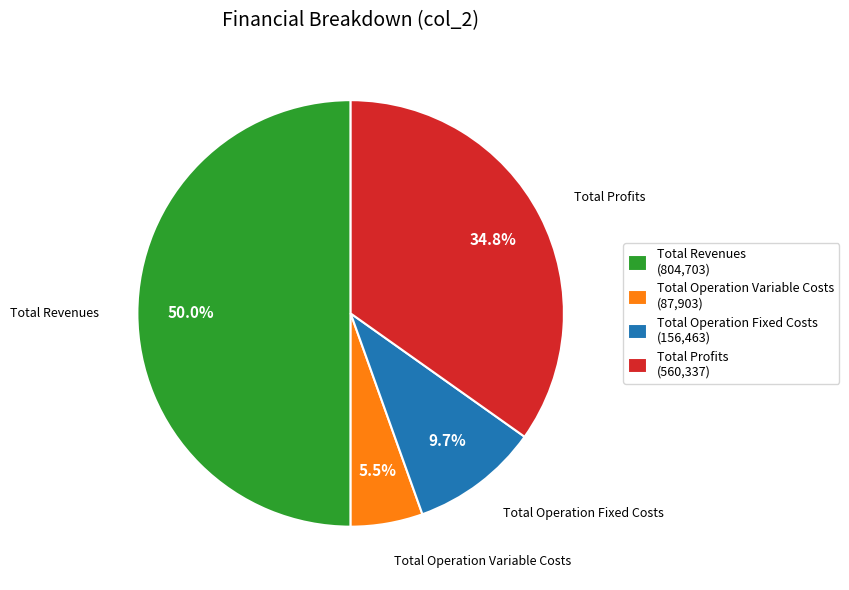

How much of the chart is everything except Total Profits (560,337)?

65.2%